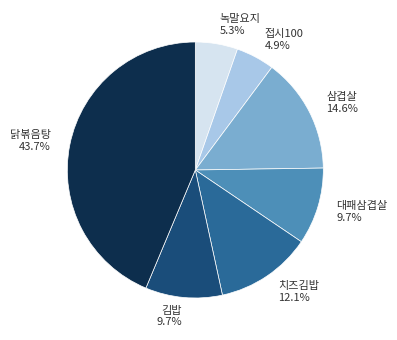

Combined, what portion of the pie is 김밥 and 삼겹살?

24.3%